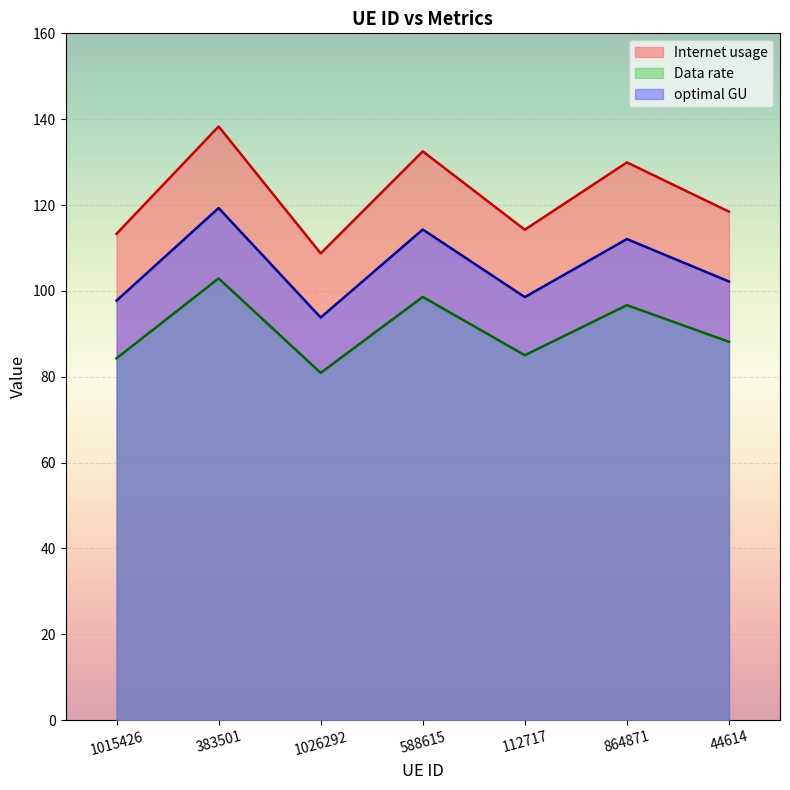

At which category is the sum across all series the highest?

383501